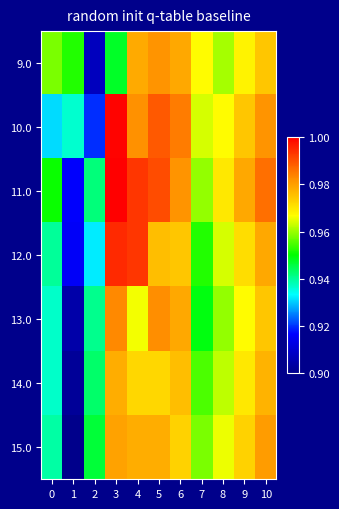

Reading left to right, what are all the values shown in this chart?

9.0: 0=1634.1	1=1630.0	2=1600.0	3=1627.0	4=1647.8	5=1649.9	6=1648.0	7=1640.0	8=1636.0	9=1641.0	10=1645.0
10.0: 0=1615.8	1=1619.5	2=1608.3	3=1662.1	4=1650.1	5=1654.8	6=1652.0	7=1638.0	8=1640.0	9=1645.0	10=1650.0
11.0: 0=1629.0	1=1606.2	2=1623.3	3=1662.4	4=1657.8	5=1655.9	6=1650.0	7=1635.0	8=1642.0	9=1648.0	10=1653.0
12.0: 0=1622.1	1=1605.6	2=1616.7	3=1658.8	4=1657.8	5=1646.1	6=1645.0	7=1630.0	8=1638.0	9=1643.0	10=1648.0
13.0: 0=1619.8	1=1598.0	2=1622.4	3=1651.0	4=1639.3	5=1650.5	6=1648.0	7=1628.0	8=1635.0	9=1640.0	10=1645.0
14.0: 0=1619.8	1=1596.3	2=1624.1	3=1647.6	4=1643.6	5=1643.6	6=1646.0	7=1632.0	8=1637.0	9=1642.0	10=1647.0
15.0: 0=1621.4	1=1594.9	2=1626.1	3=1648.7	4=1647.4	5=1647.4	6=1644.0	7=1634.0	8=1639.0	9=1644.0	10=1649.0